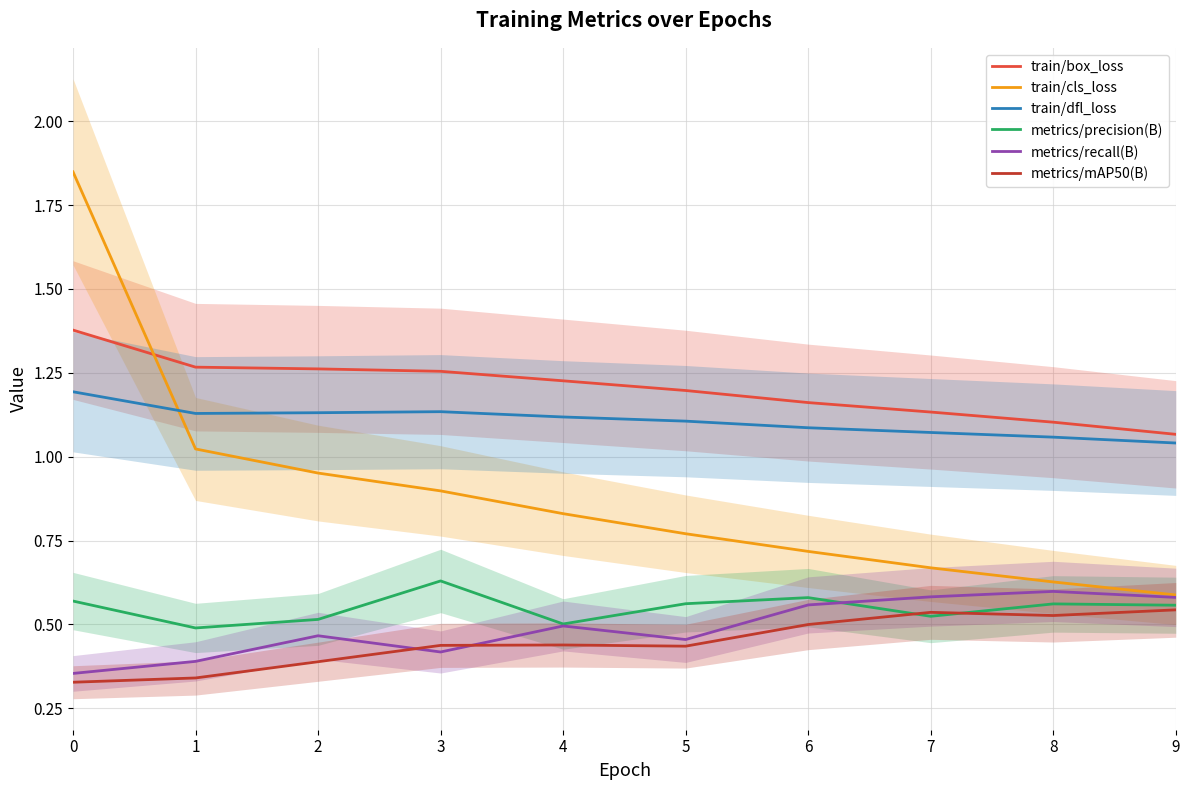

Between 0 and 8, which series saw the biggest shift?

train/cls_loss